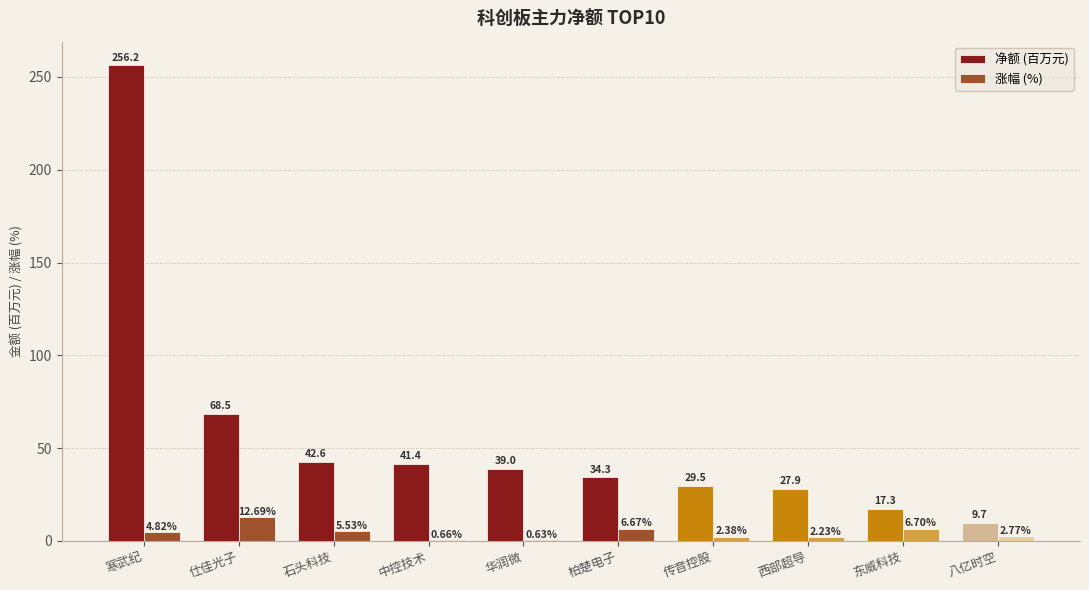

Is the value of 涨幅 (%) at 中控技术 greater than the value of 净额 (百万元) at 仕佳光子?

No